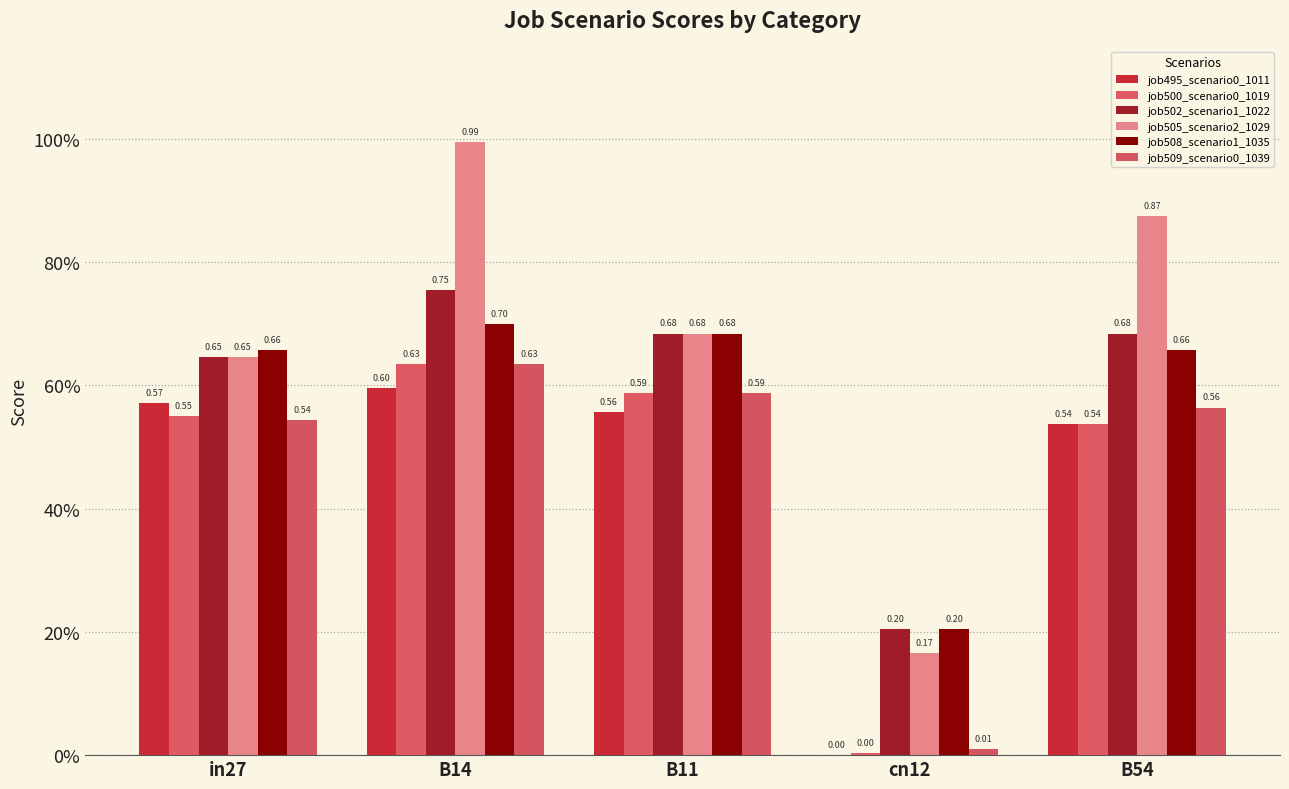

Does the chart contain stacked bars?

No